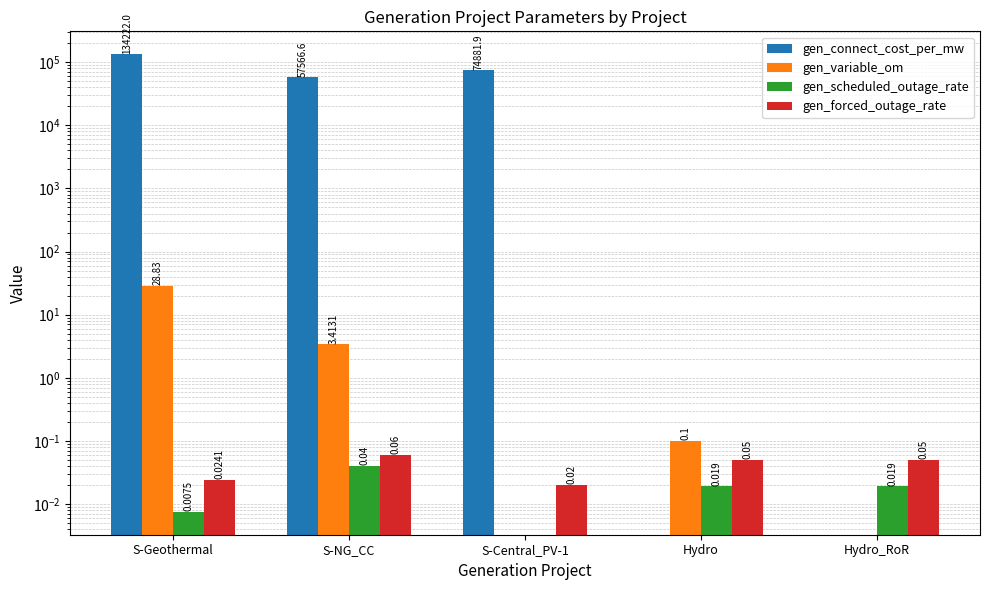

How many bars are there in each group?

4